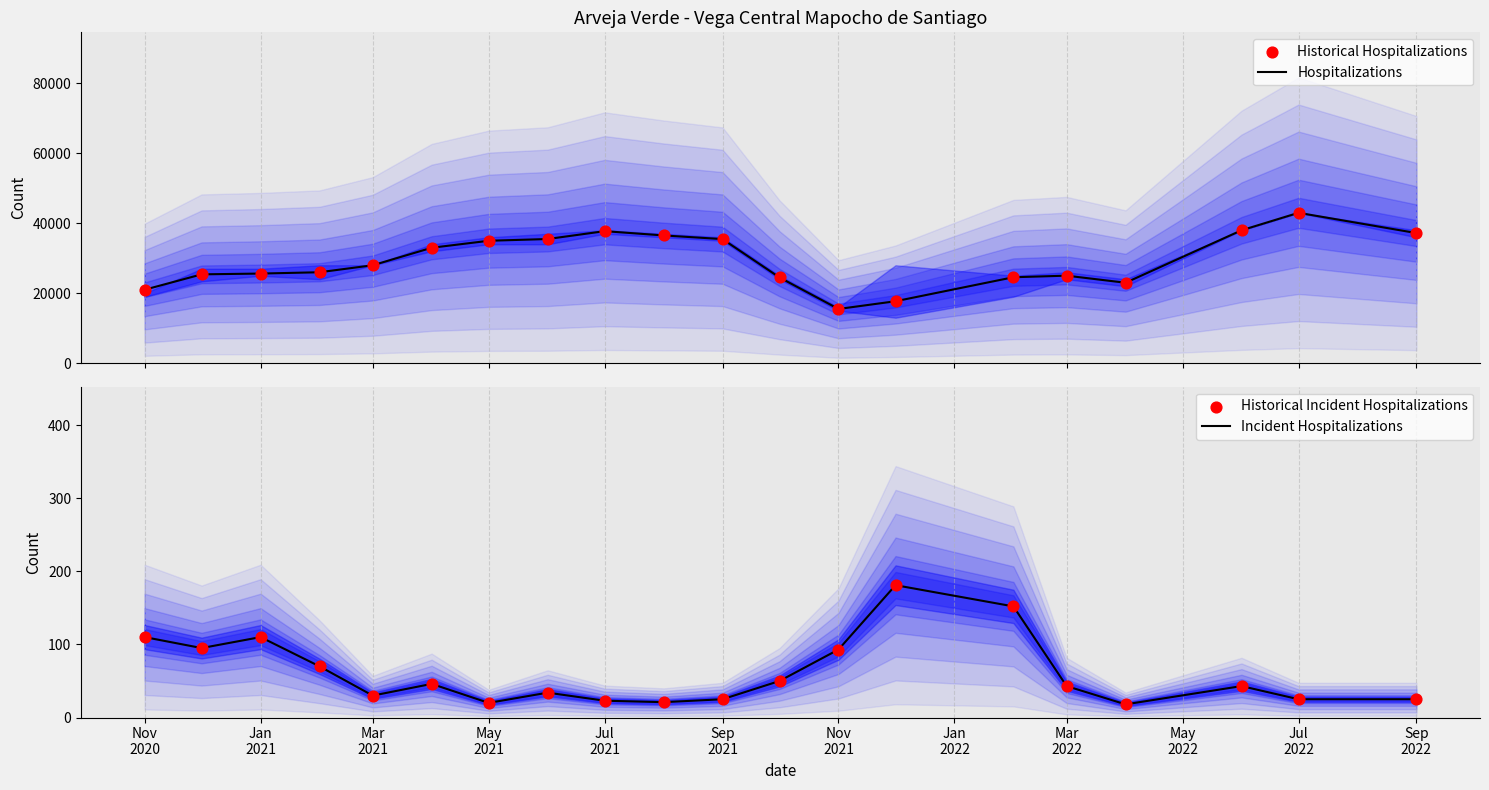

Which series has the largest total across all categories?

Hospitalizations